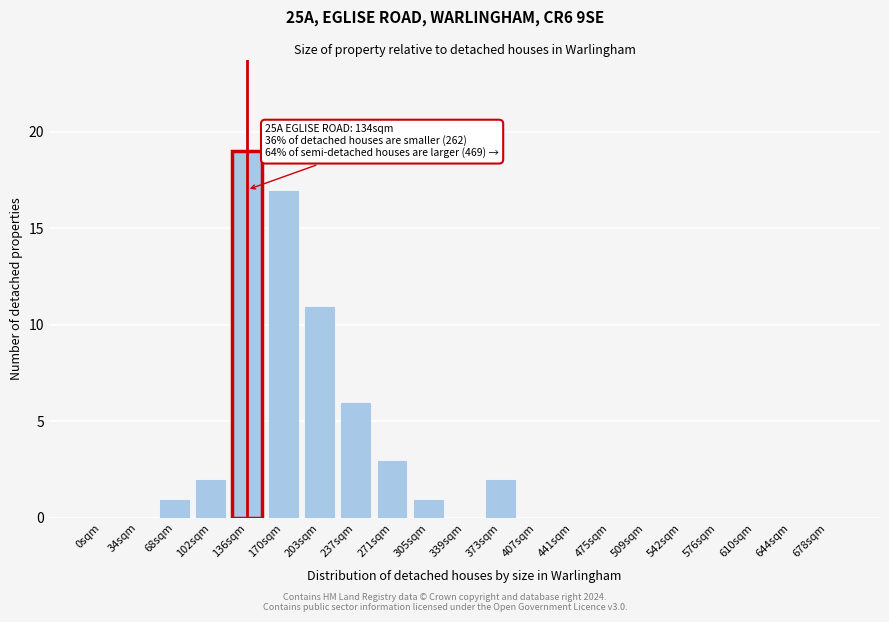

Reading left to right, list all the values displayed in this chart.

0sqm=0	34sqm=0	68sqm=1	102sqm=2	136sqm=19	170sqm=17	203sqm=11	237sqm=6	271sqm=3	305sqm=1	339sqm=0	373sqm=2	407sqm=0	441sqm=0	475sqm=0	509sqm=0	542sqm=0	576sqm=0	610sqm=0	644sqm=0	678sqm=0